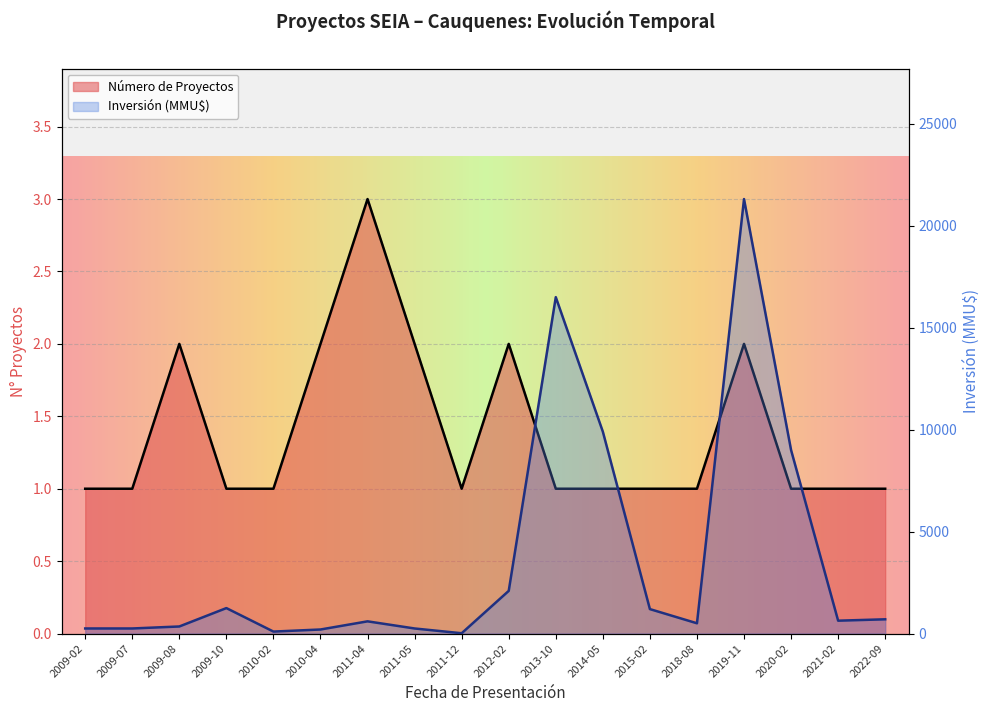

How many data points in Número de Proyectos are above 1?

6